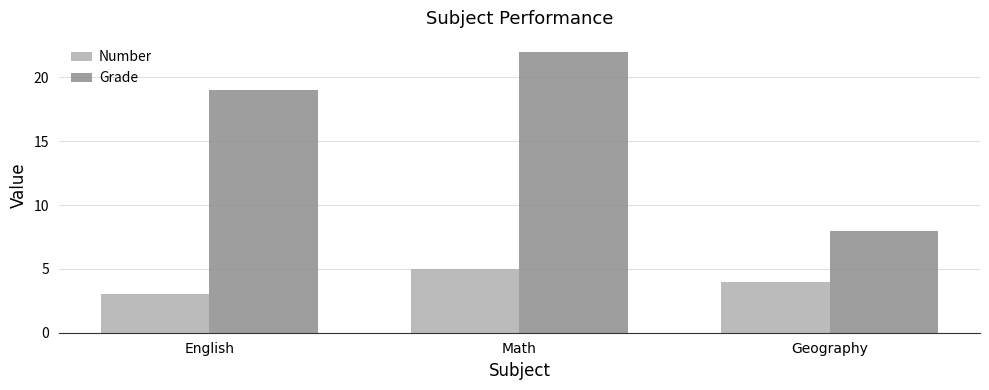

Are the bars grouped side by side (vs. stacked)?

Yes